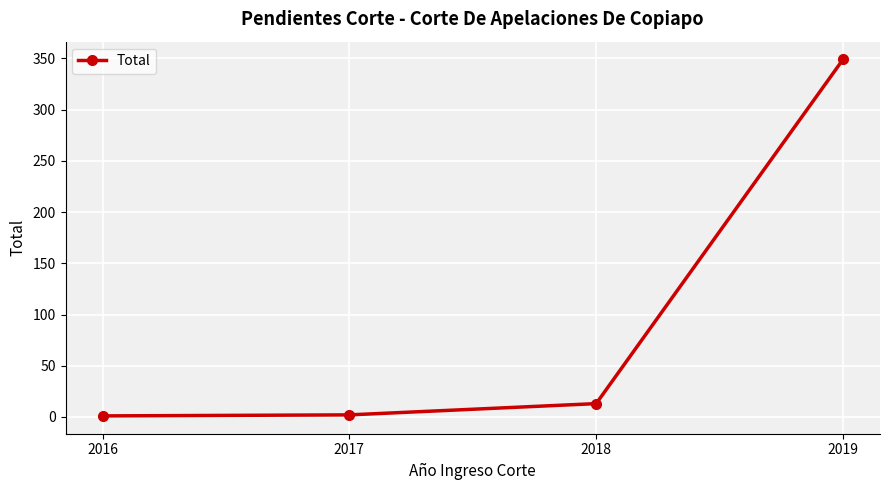

Where is the data nearest to the value 175?

2018